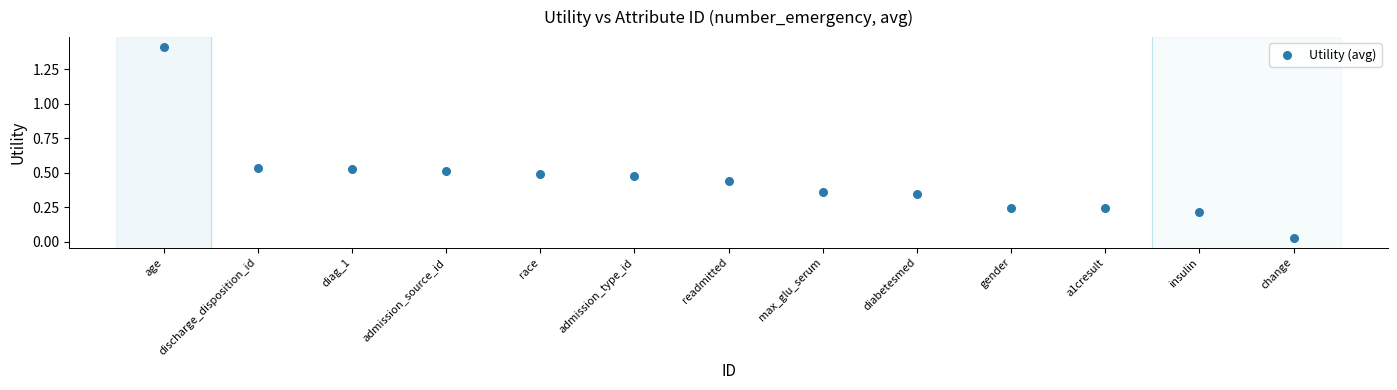

What is the range of Y values (max minus min)?

1.4